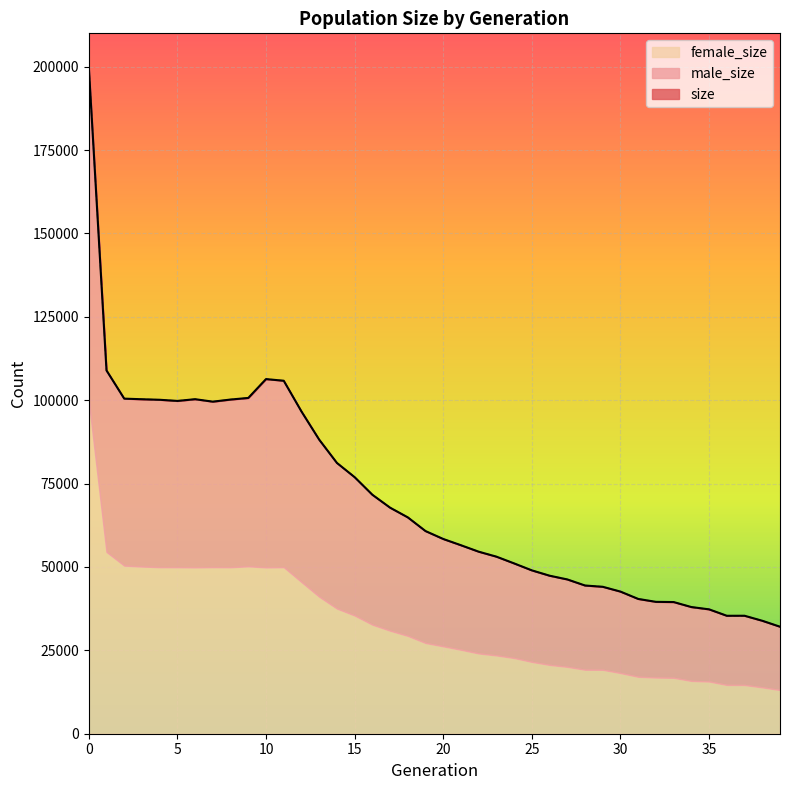

Which series has the largest range (max minus min)?

size